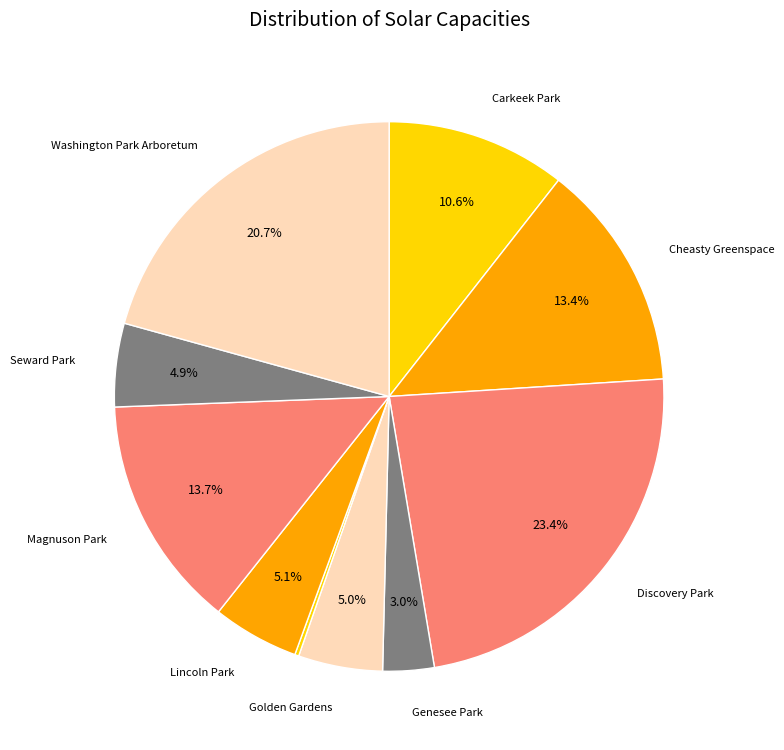

Is there any slice that represents more than half of the pie?

No